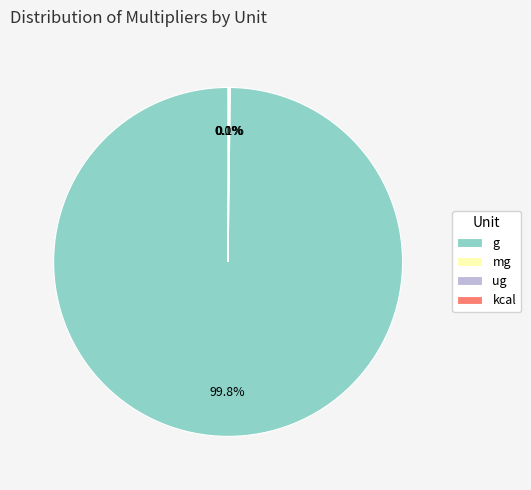

What percentage is NOT represented by g?

0.2%